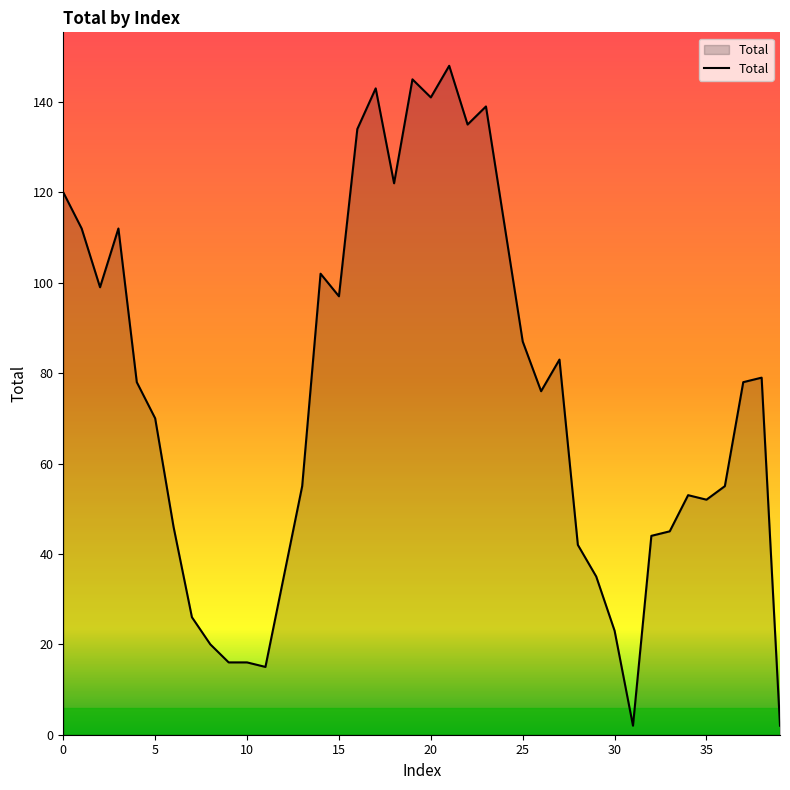

What is the greatest value displayed?

148